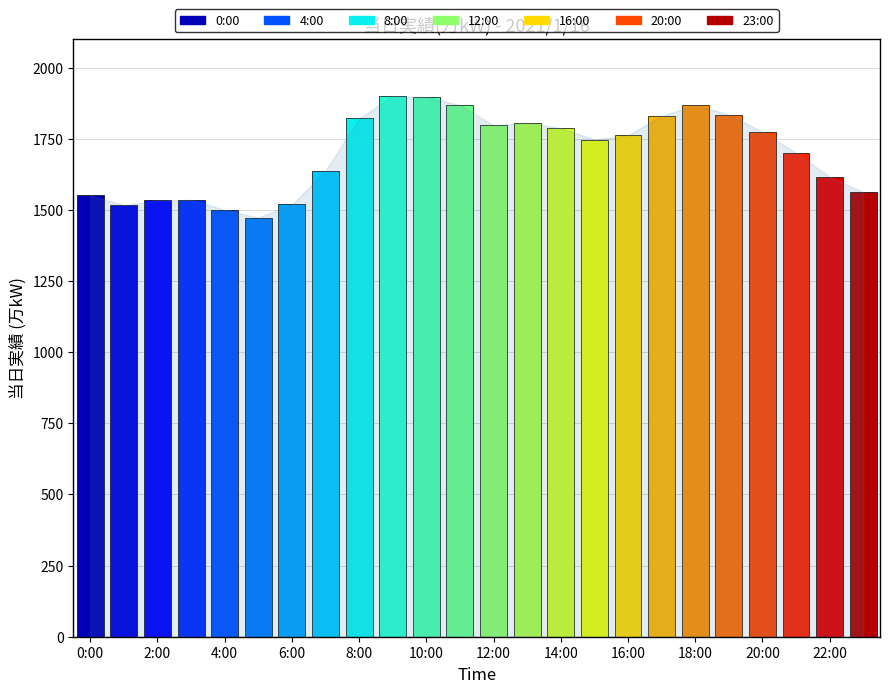

List the labels in order of value, largest first.

9:00, 10:00, 11:00, 18:00, 19:00, 17:00, 8:00, 13:00, 12:00, 14:00, 20:00, 16:00, 15:00, 21:00, 7:00, 22:00, 23:00, 0:00, 3:00, 2:00, 6:00, 1:00, 4:00, 5:00